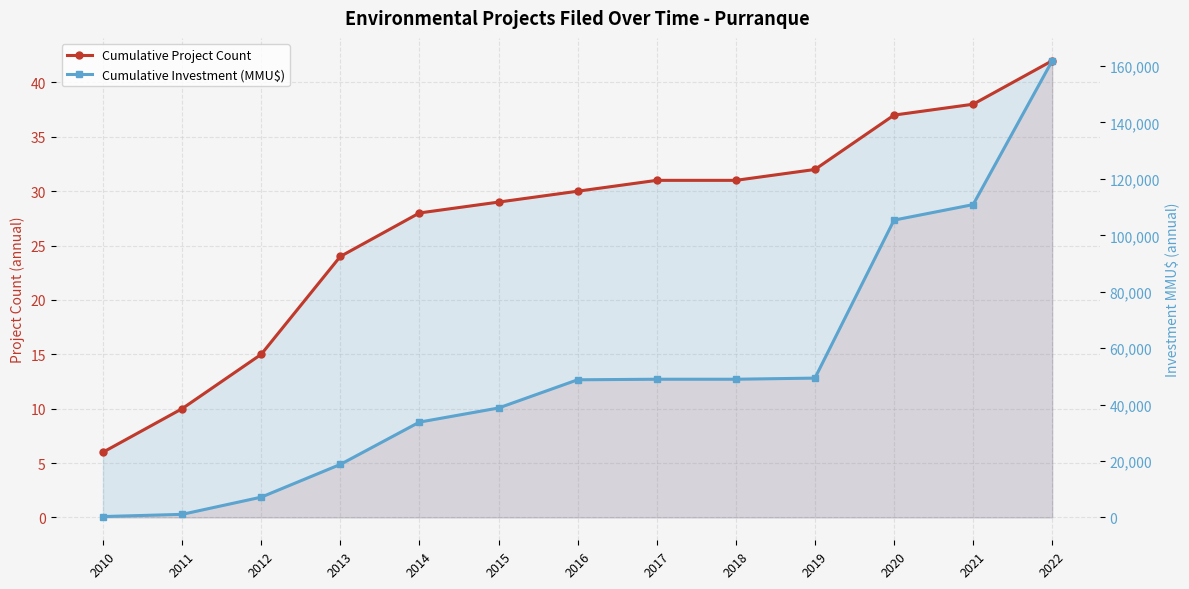

At which label does Cumulative Project Count first exceed 30?

2017